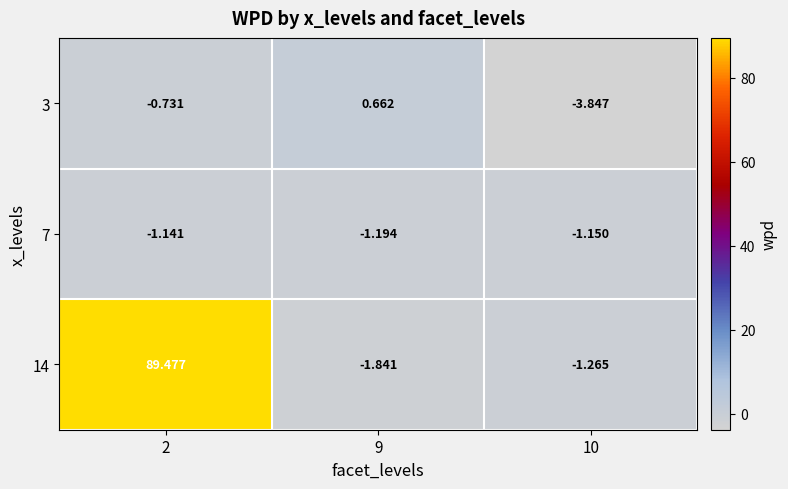

Is the value of 14 at 9 greater than the value of 3 at 9?

No